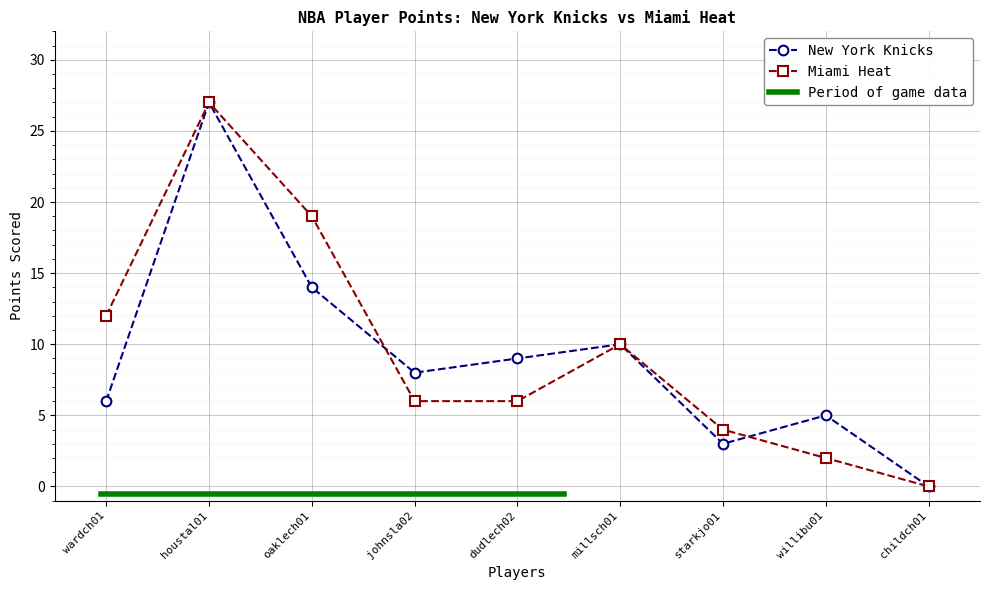

Rank the series at starkjo01 from highest to lowest value.

Miami Heat, New York Knicks